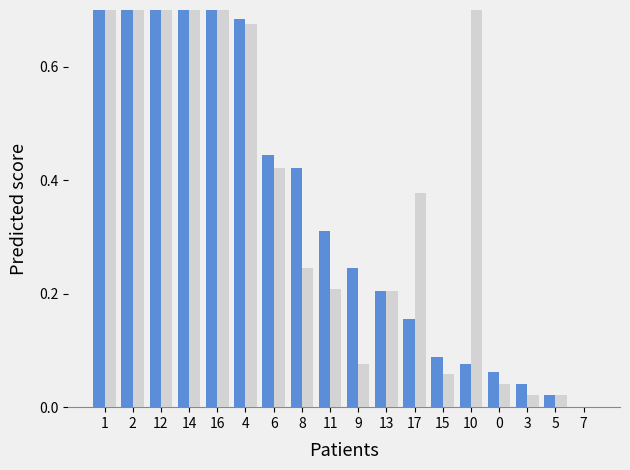

Between 11 and 2, which is larger?

2